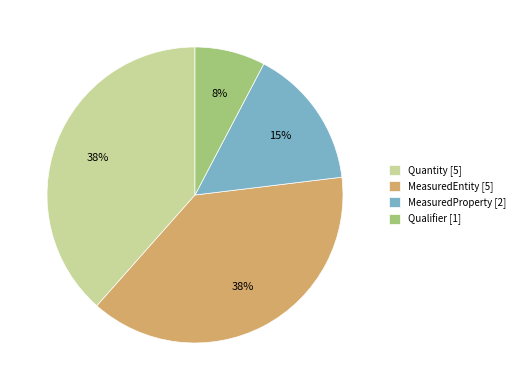

Is the sum of Qualifier and MeasuredProperty greater than half?

No